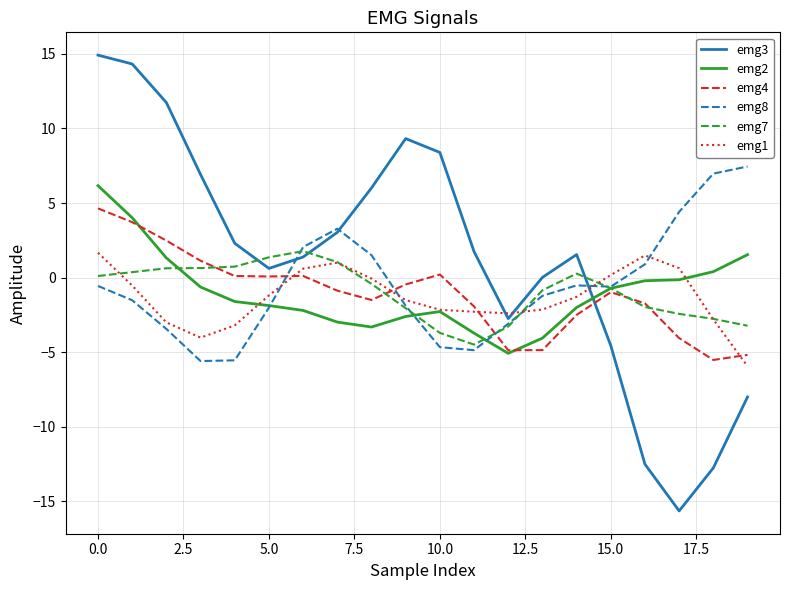

Which series ends up on top after the final intersection of emg1 and emg8?

emg8